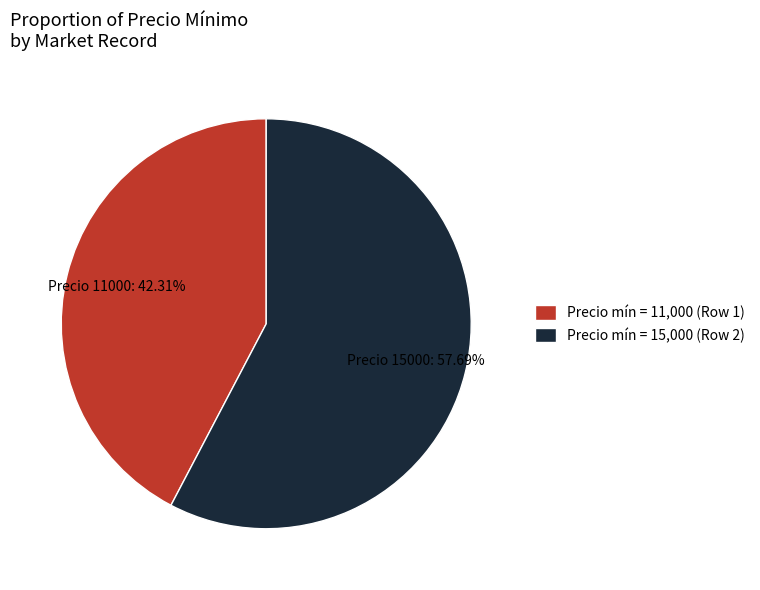

What is the smallest slice in the pie chart?

Precio mín = 11,000 (Row 1)